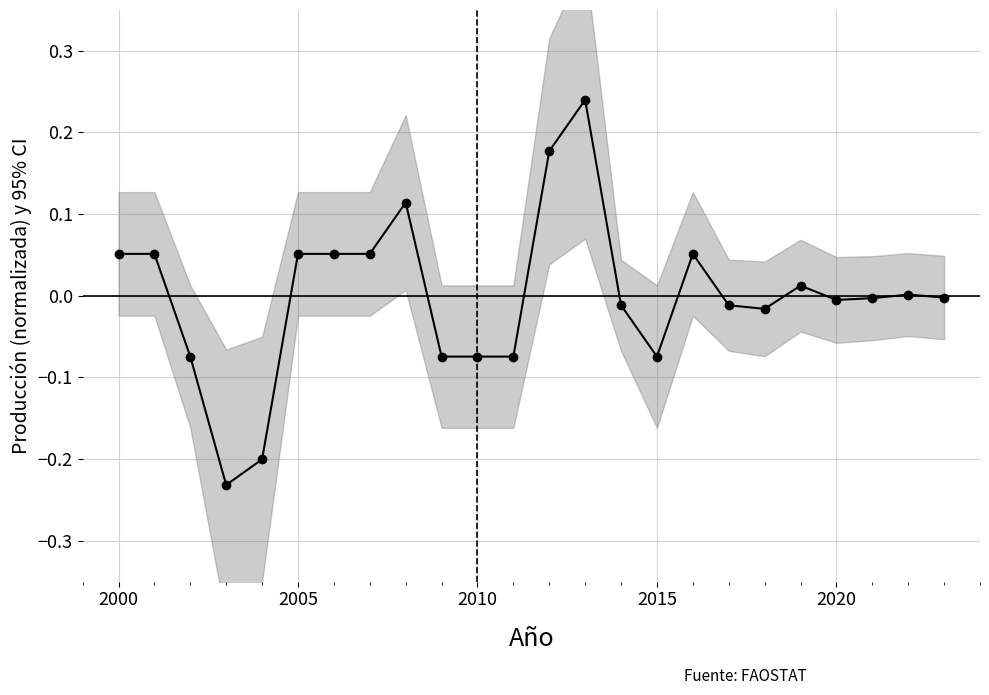

How many data points are above 0?

11